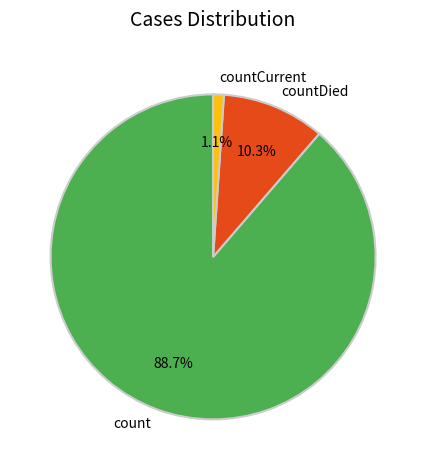

Which category accounts for the majority?

count